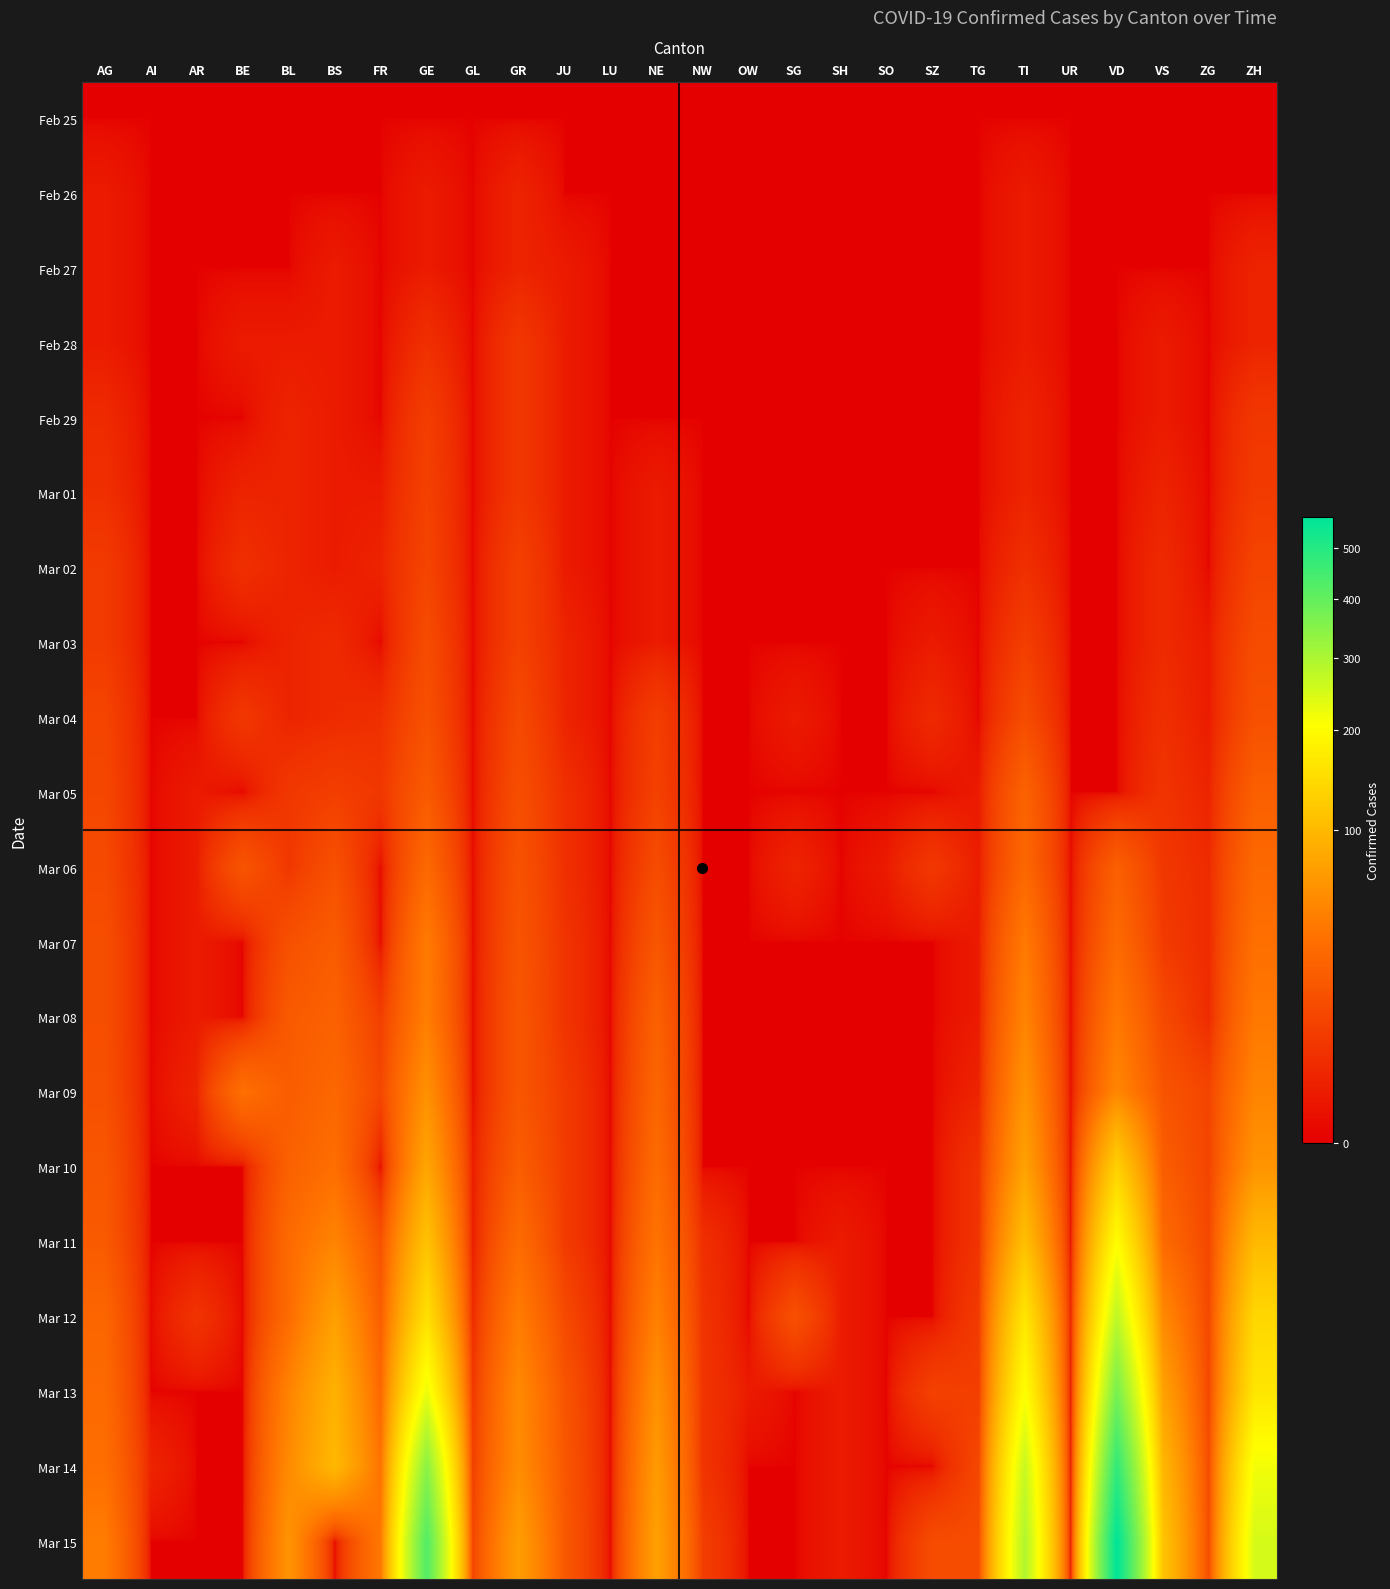

What is the difference between the highest and lowest values at ZG?

13